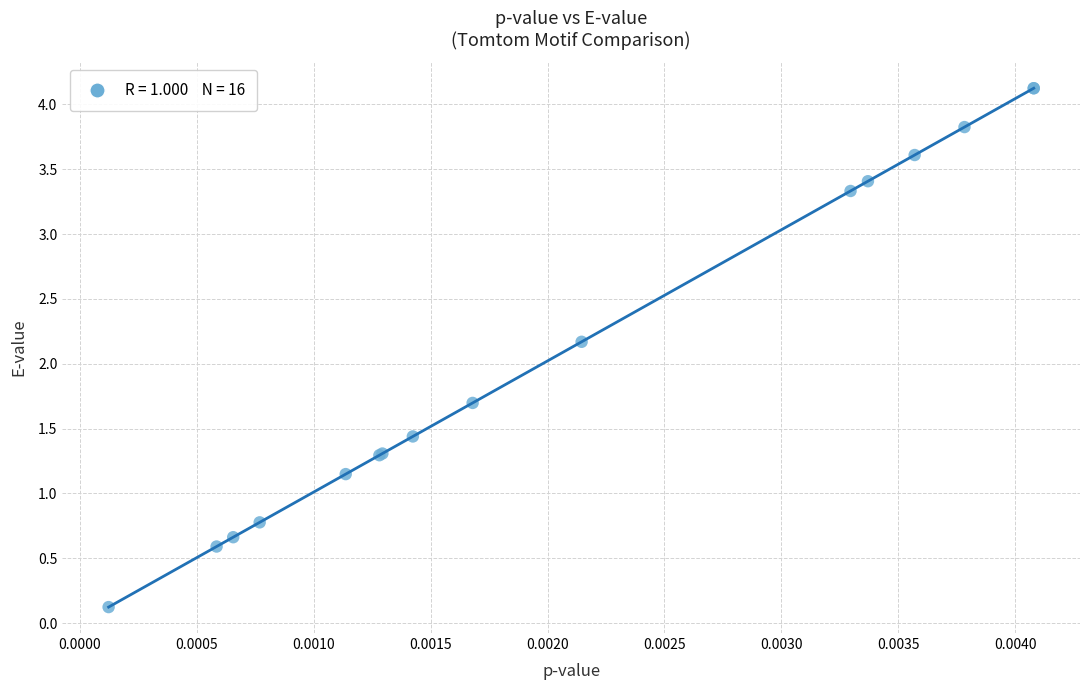

What Y value in the scatter plot is closest to 2?

2.2